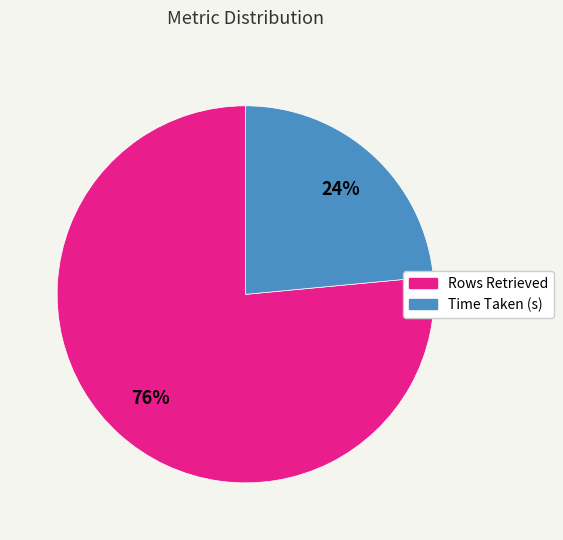

Which slice is the smallest?

Time Taken (s)